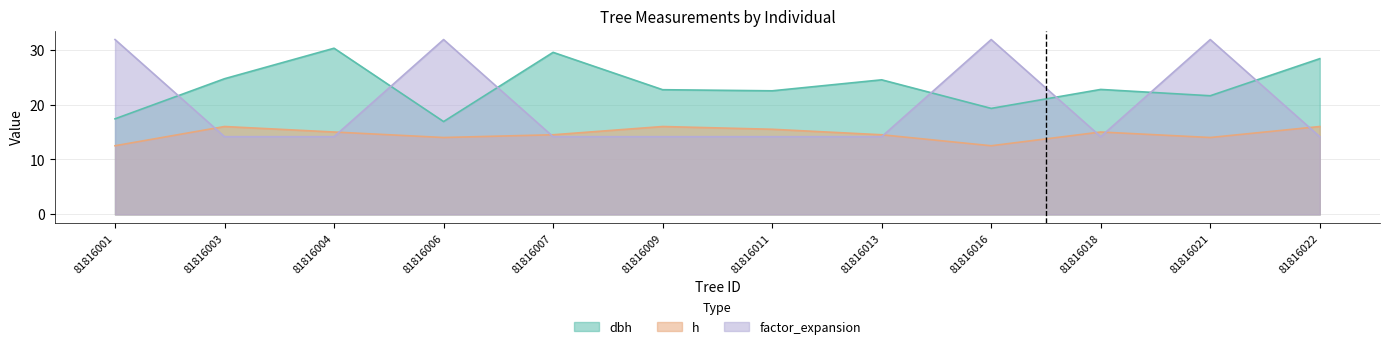

True or false: factor_expansion has a value of 14.2 at 81816013.

True